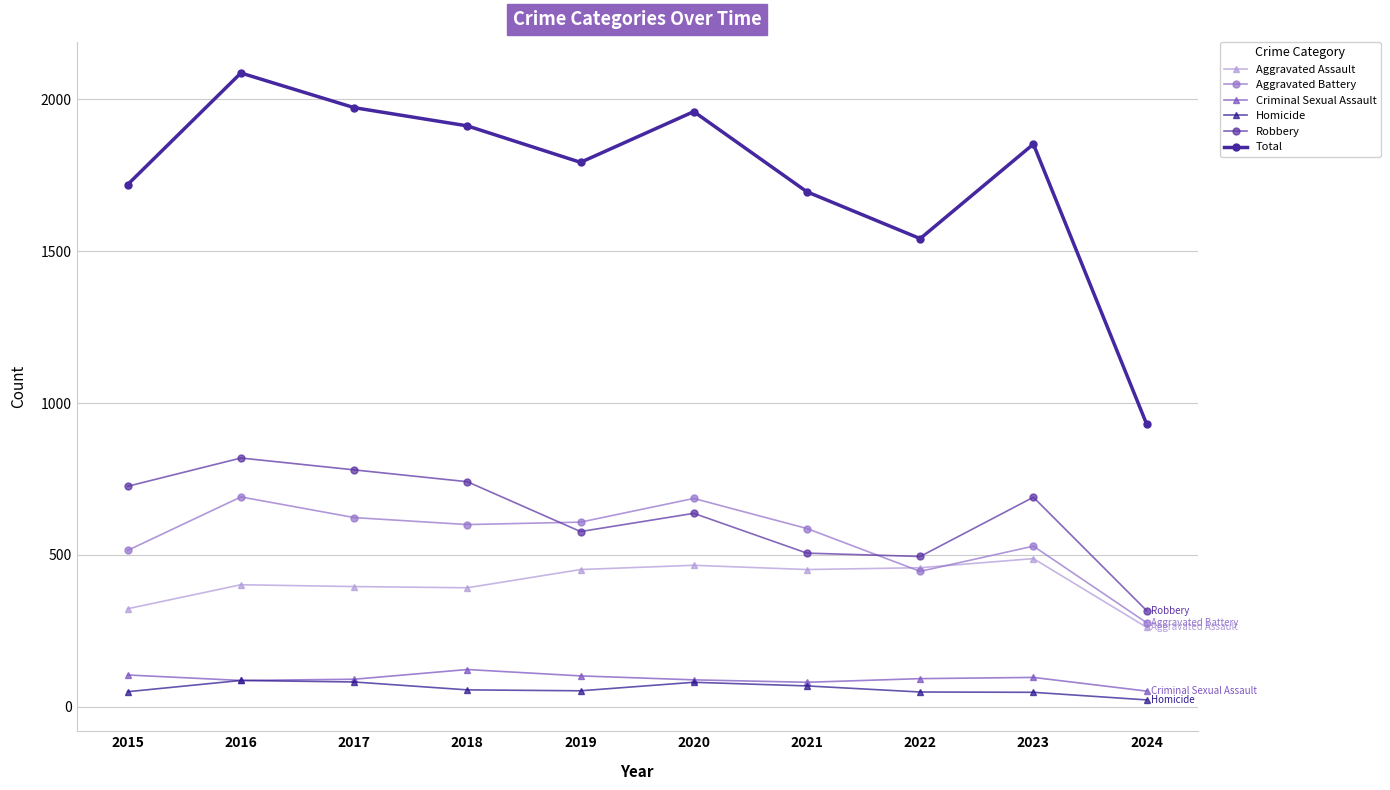

Does the chart have visible grid lines?

Yes